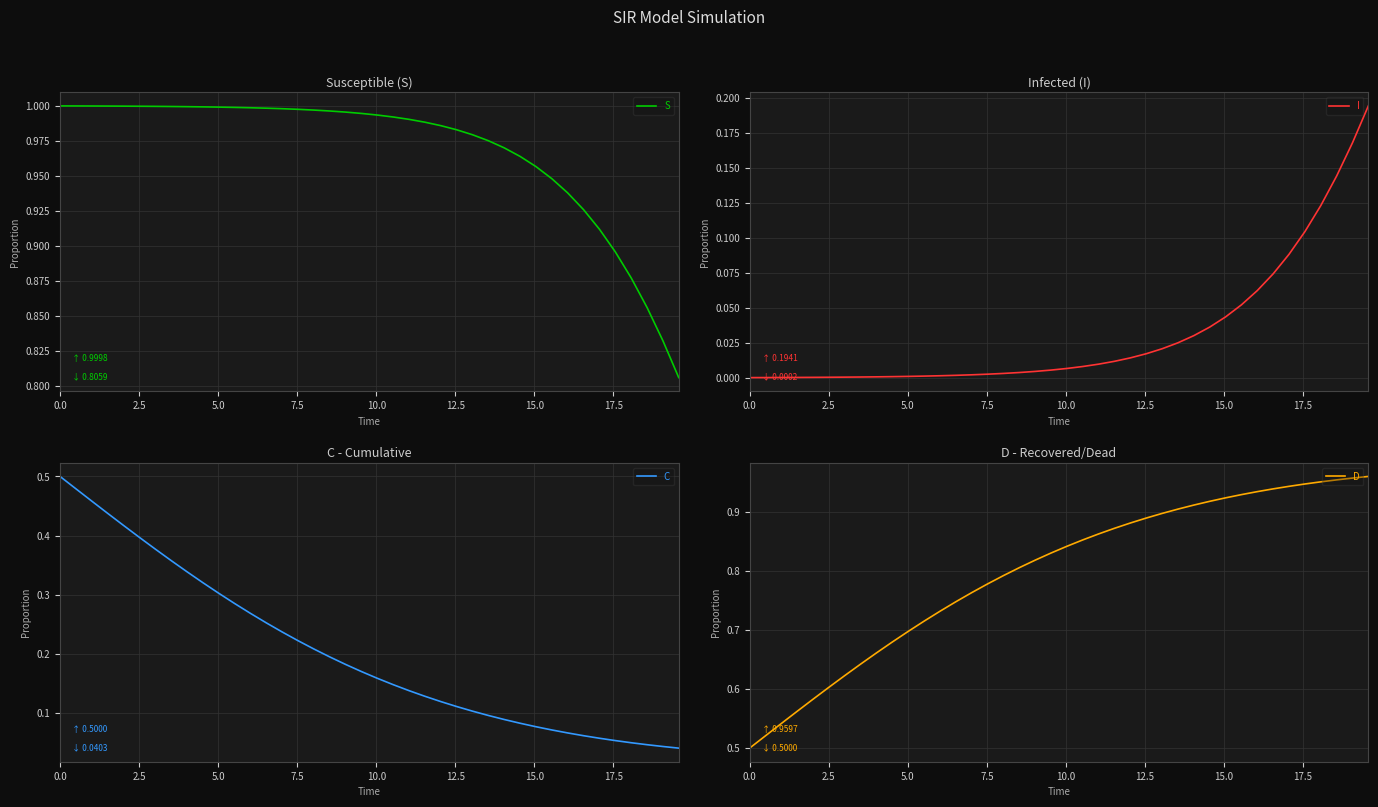

True or false: C and S cross at least once.

False